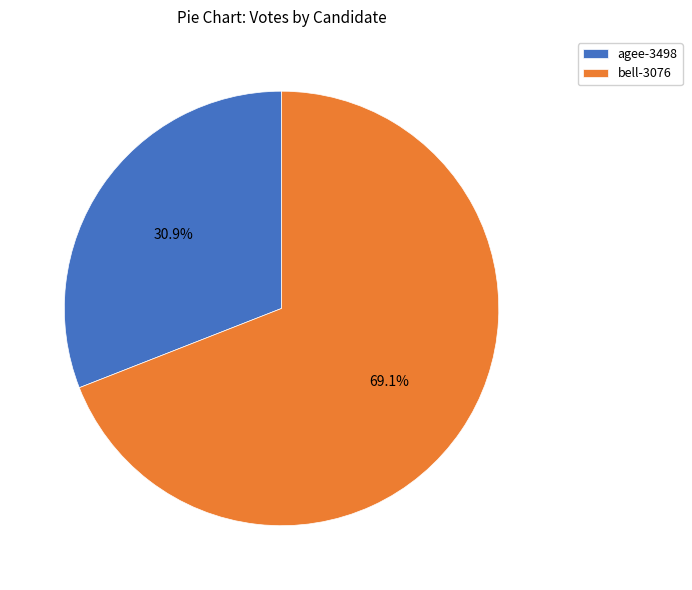

To the nearest percent, what percentage of the pie is agee-3498?

31%